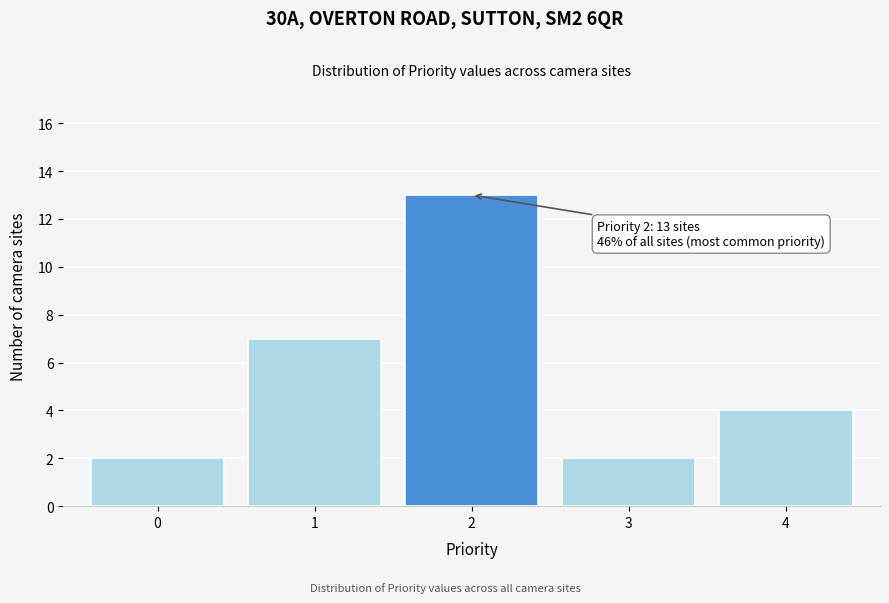

Which range on the x-axis has the tallest bar?

1.5 to 2.5